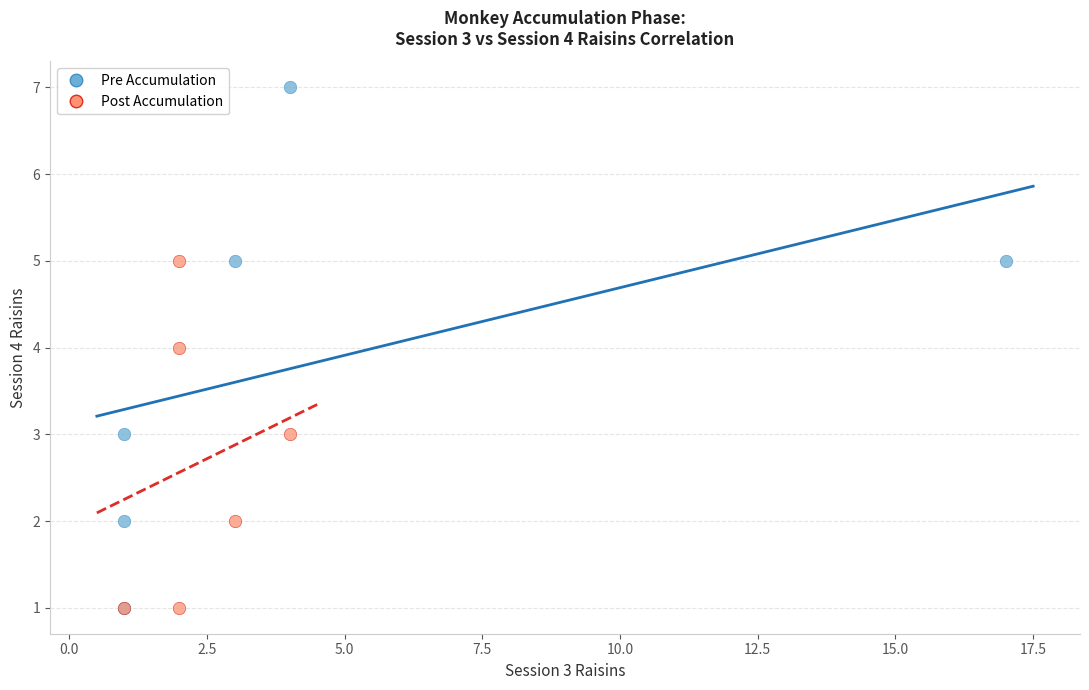

Which series has the largest Y range (max minus min)?

Pre Accumulation